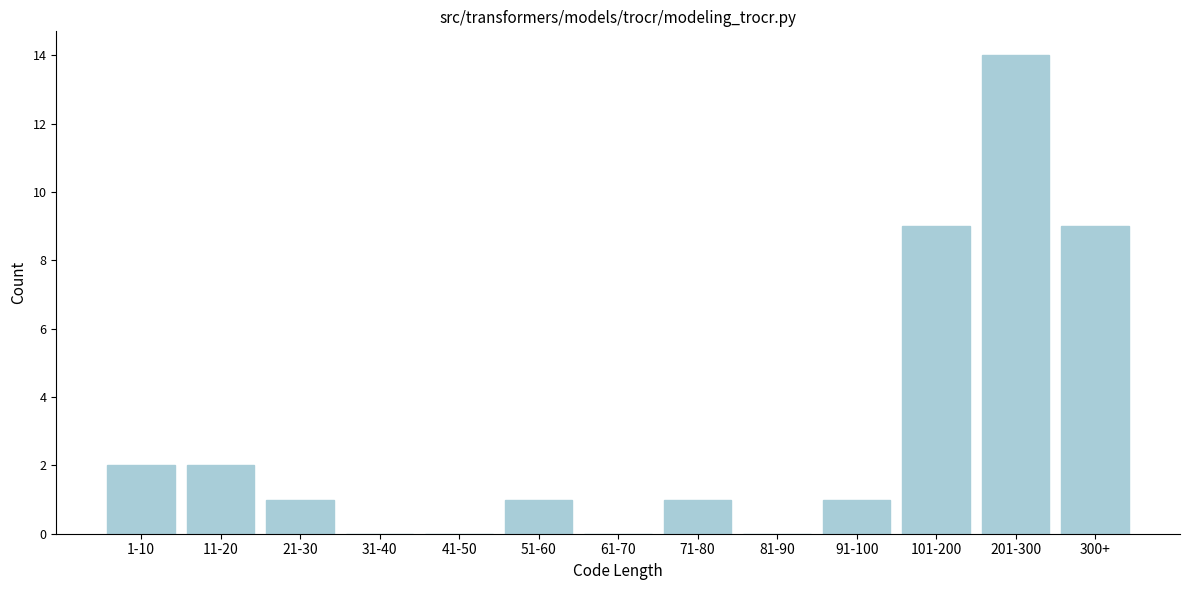

Reading left to right, list all the values displayed in this chart.

1-10=2	11-20=2	21-30=1	31-40=0	41-50=0	51-60=1	61-70=0	71-80=1	81-90=0	91-100=1	101-200=9	201-300=14	300+=9